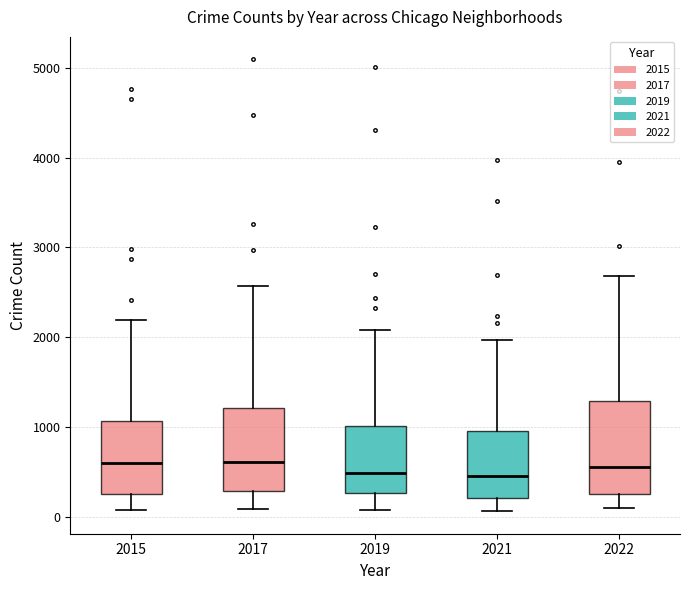

Comparing the boxes themselves (not the whiskers), which one is the tallest?

2022